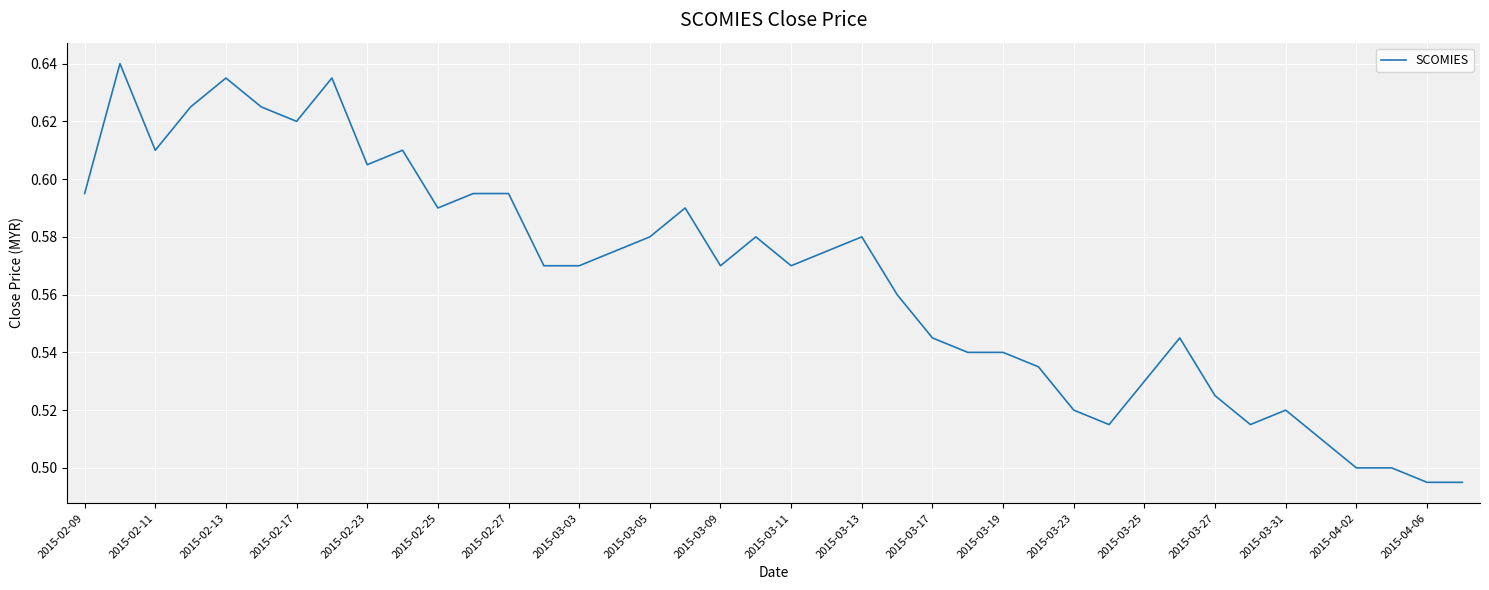

What is the sum of all values?

22.6